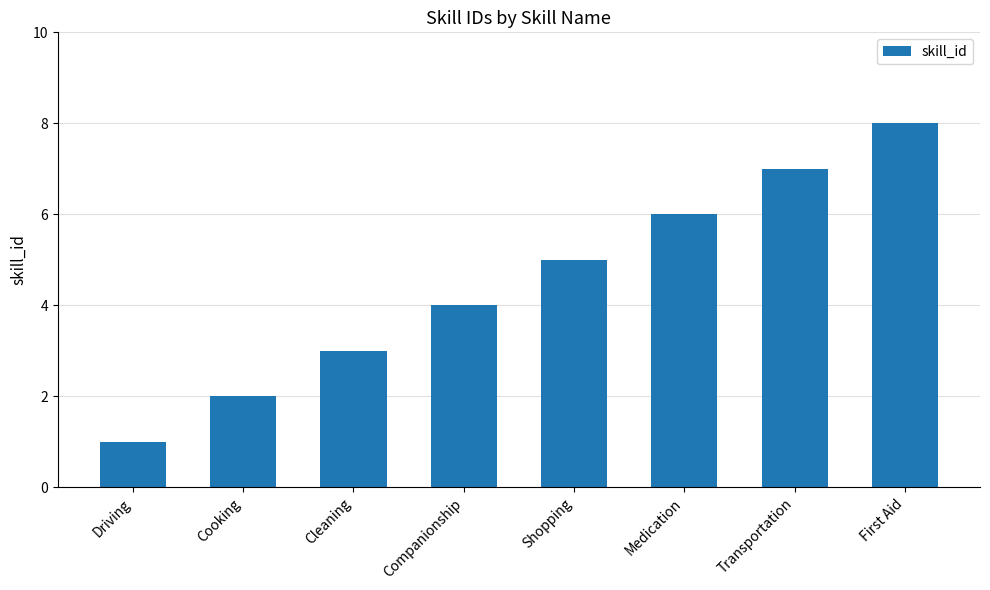

How many series are shown in this chart?

1